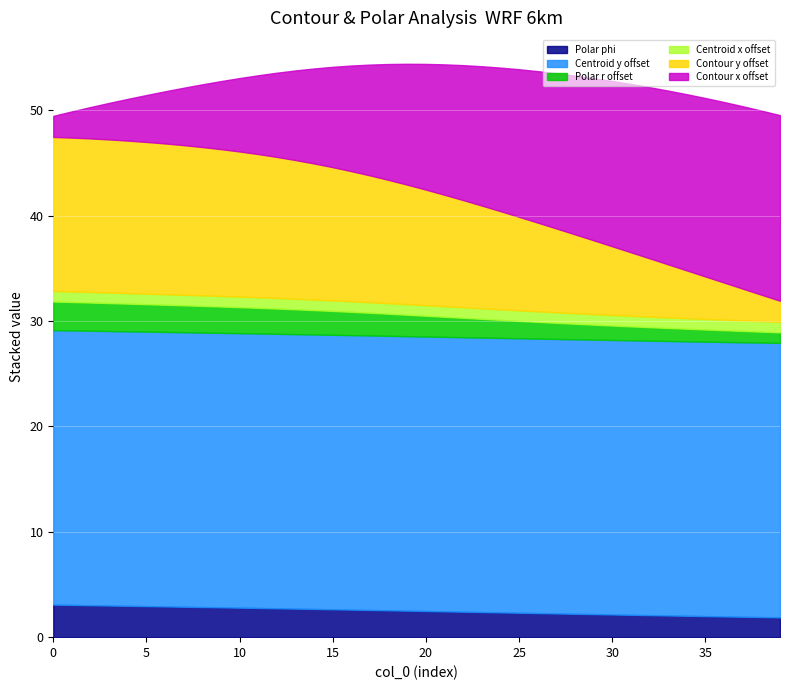

What is the maximum value for Polar phi?

3.1